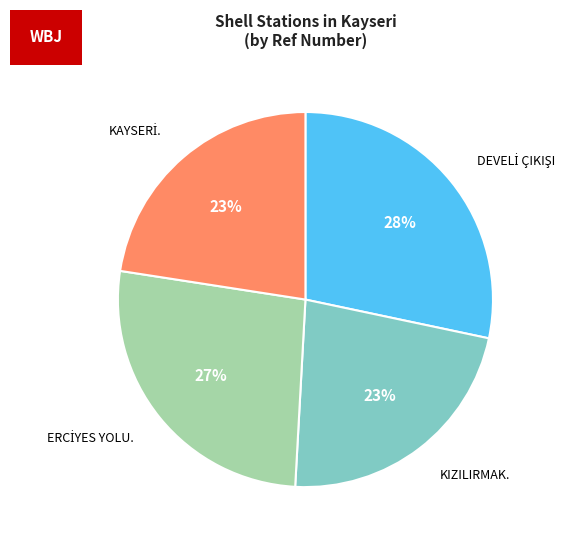

Is it true that KIZILIRMAK. is 23% of the pie?

True